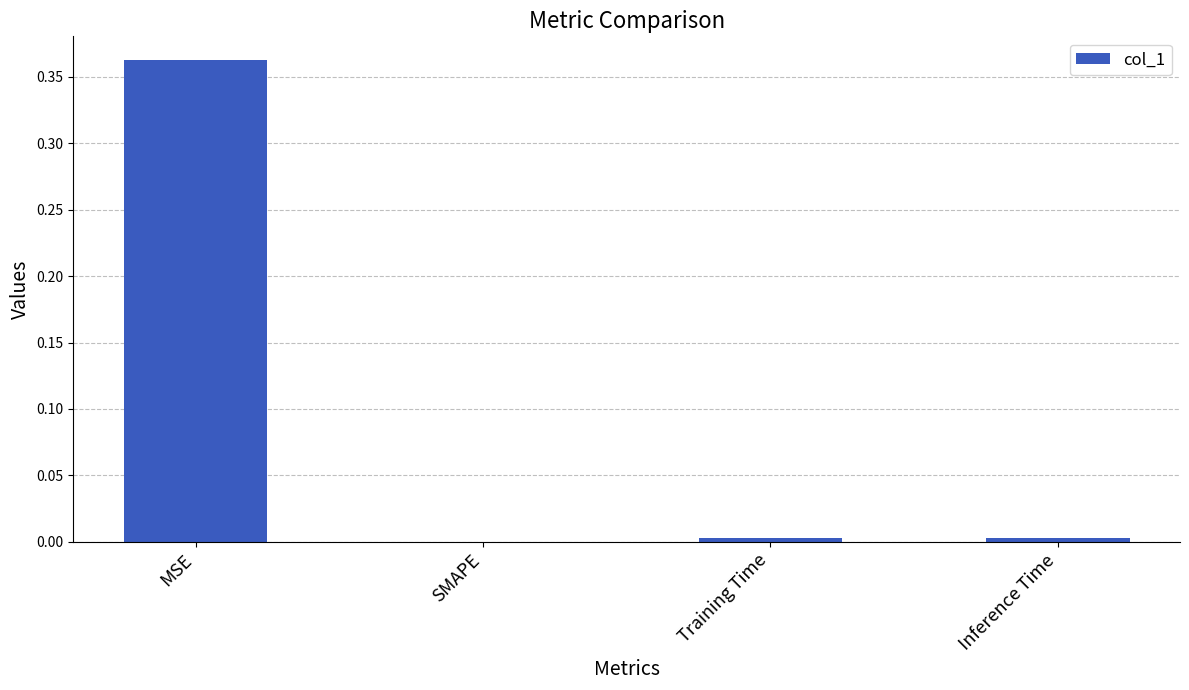

How many values are above zero?

3